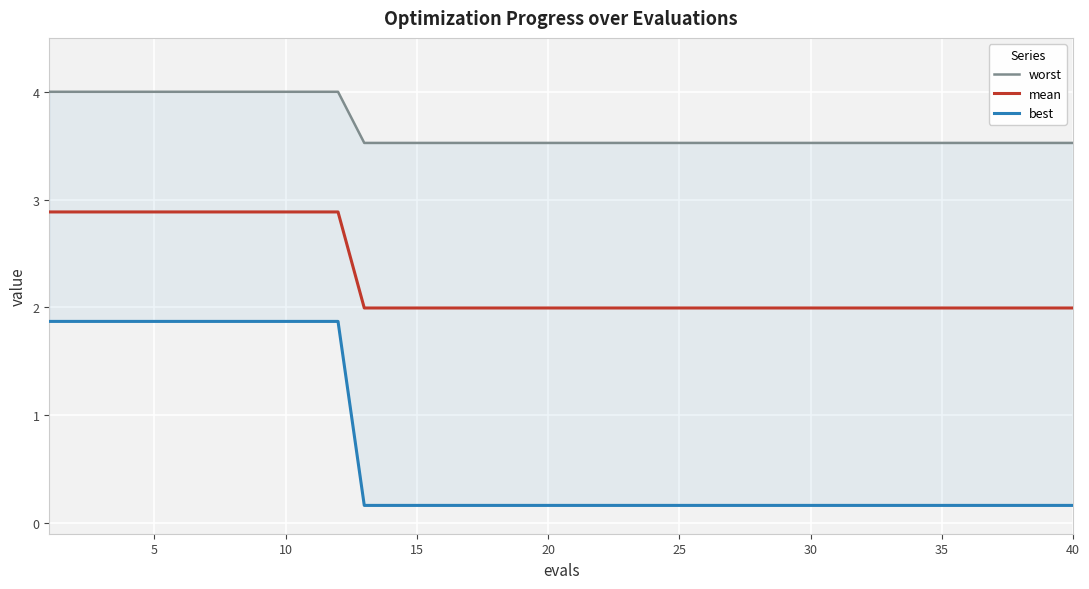

True or false: best and worst intersect in this chart.

False